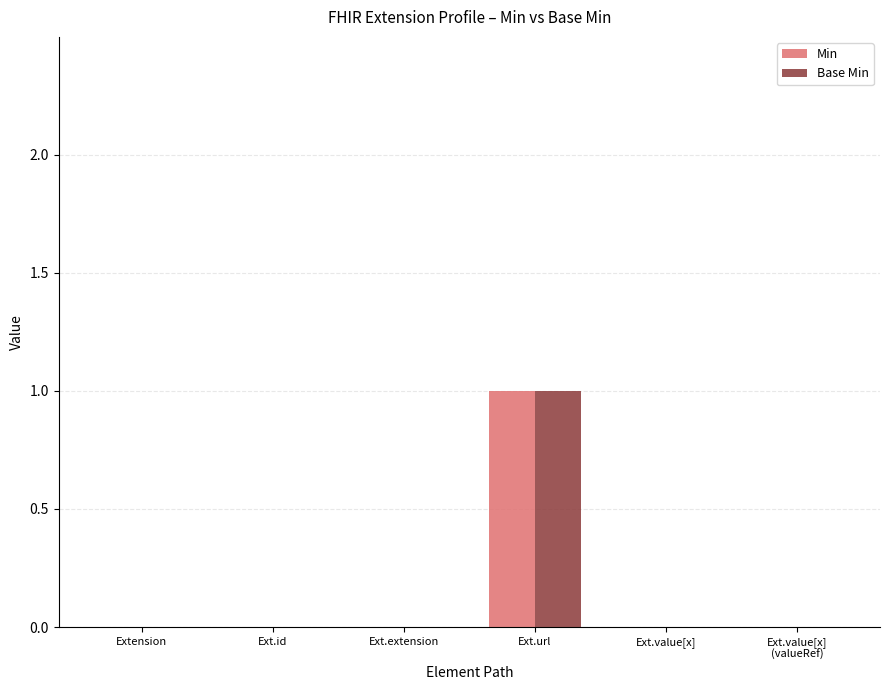

What is the greatest value displayed?

1